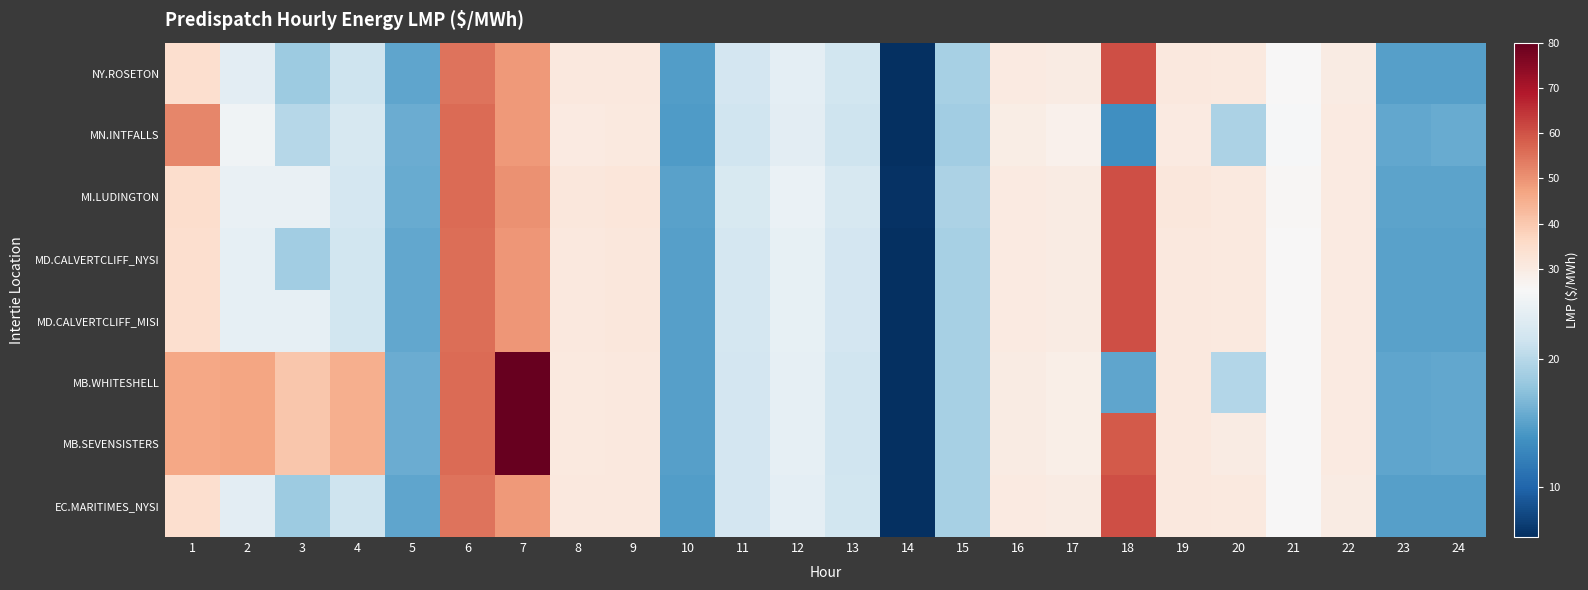

True or false: MI.LUDINGTON has a value of 43.9 at 8.

False